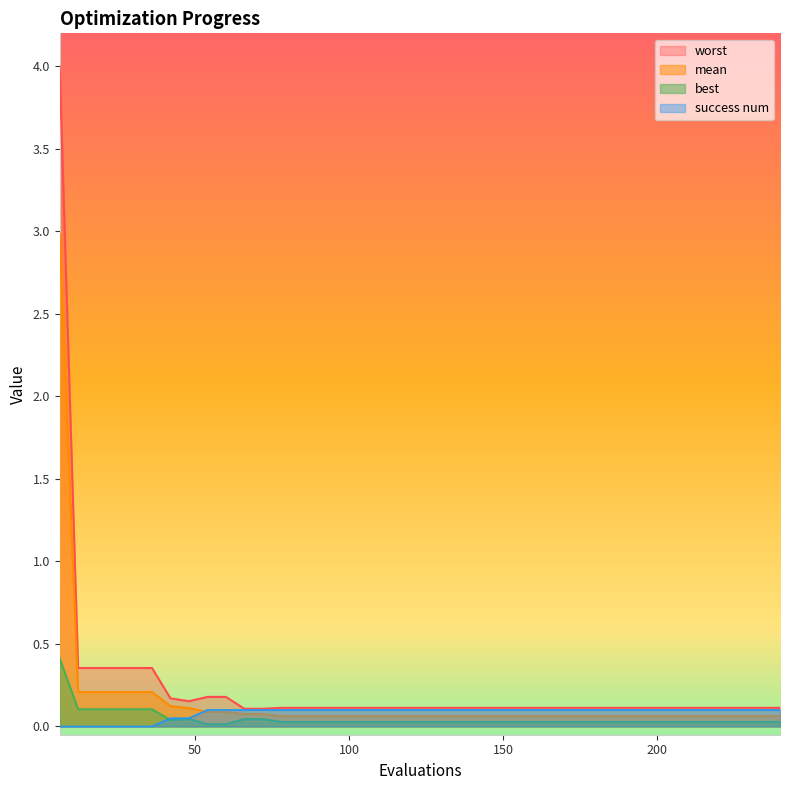

True or false: worst and mean intersect in this chart.

False